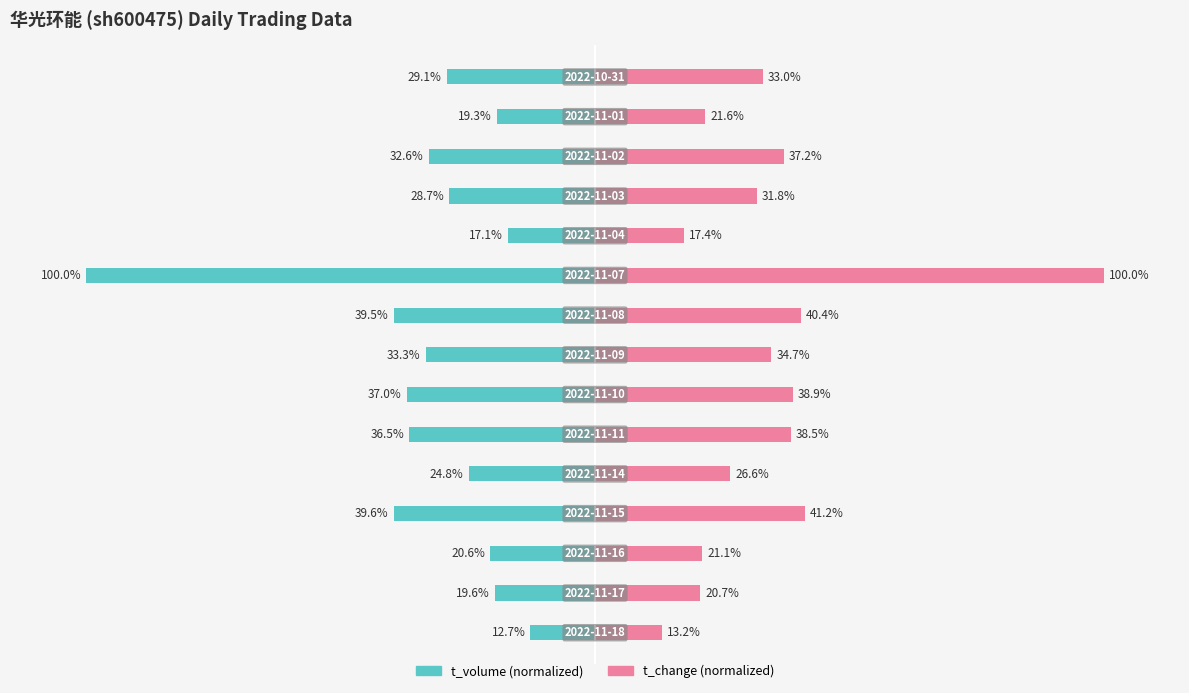

How many data points in t_change are less than 32?

7